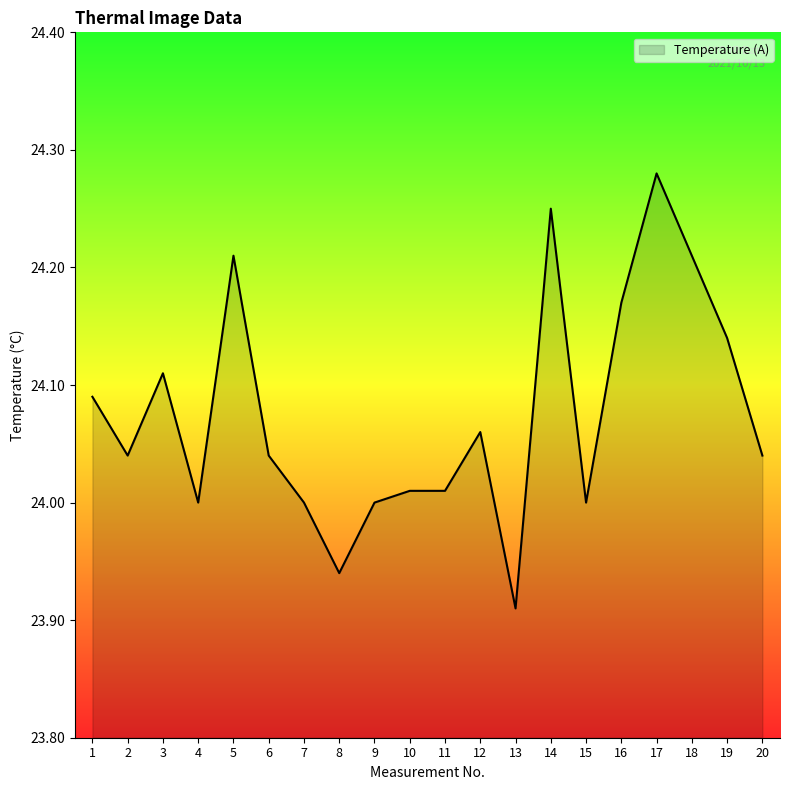

What is the difference between the maximum and minimum values?

0.4